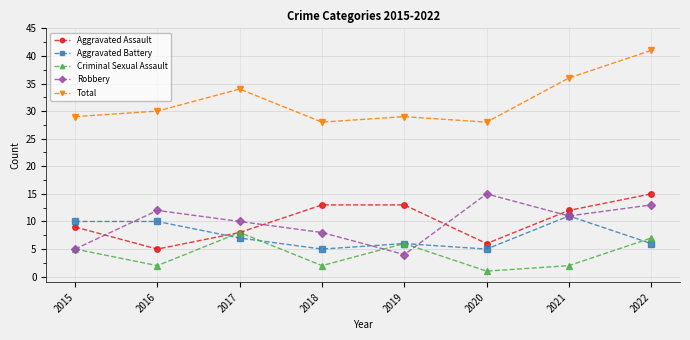

True or false: Aggravated Battery and Total cross at least once.

False